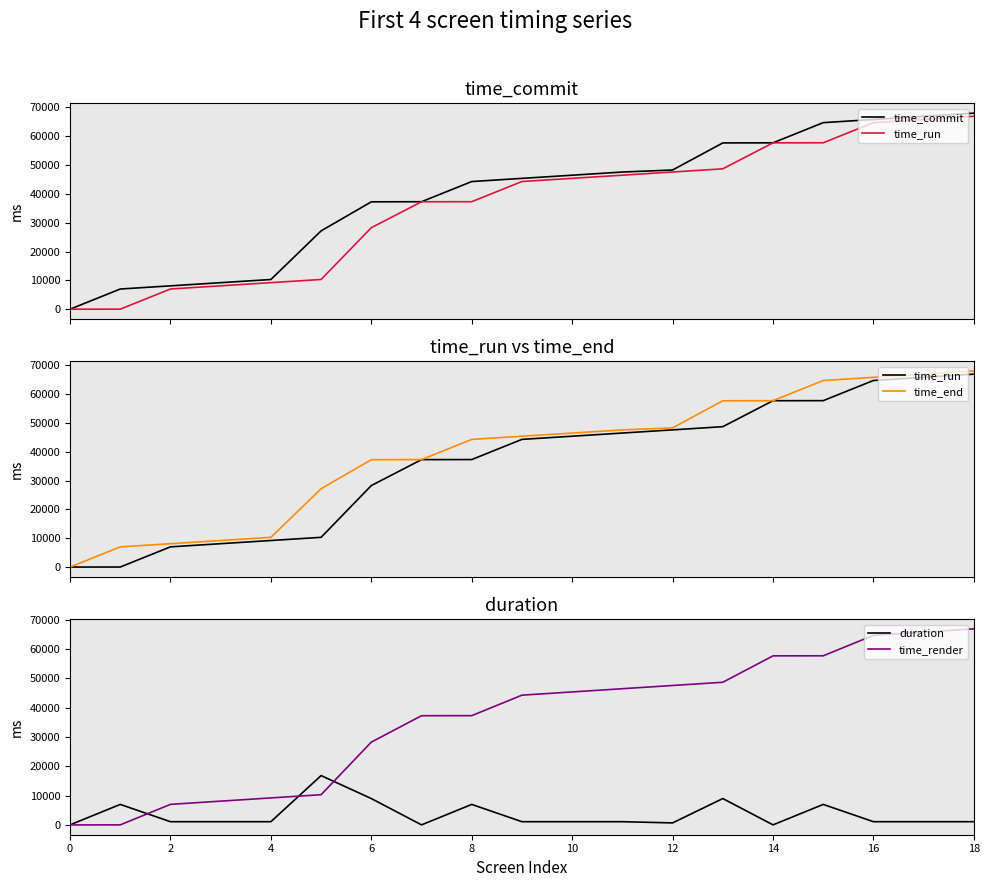

How many lines are shown in the chart?

5